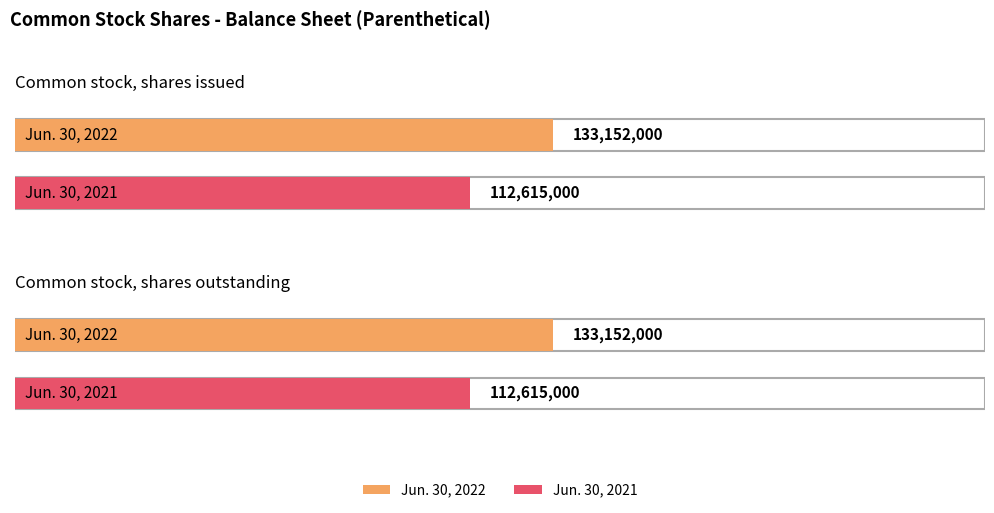

Is it true that Jun. 30, 2022 equals 133152000 at Common stock, shares outstanding?

True